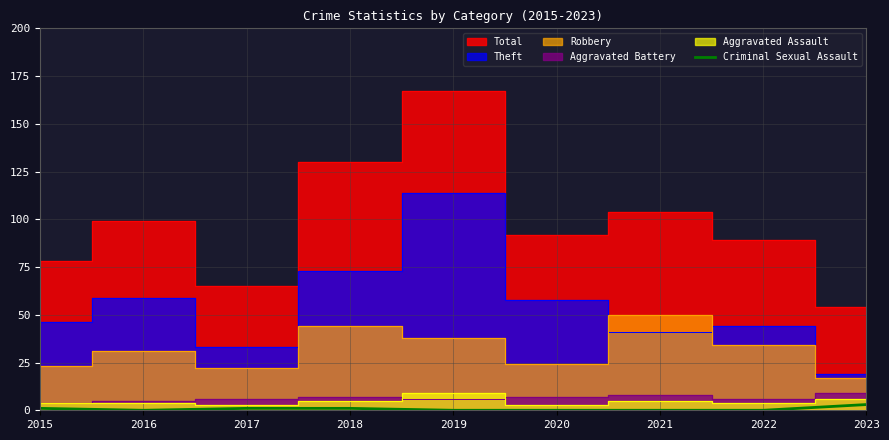

Which label corresponds to the smallest value in the chart?

2016